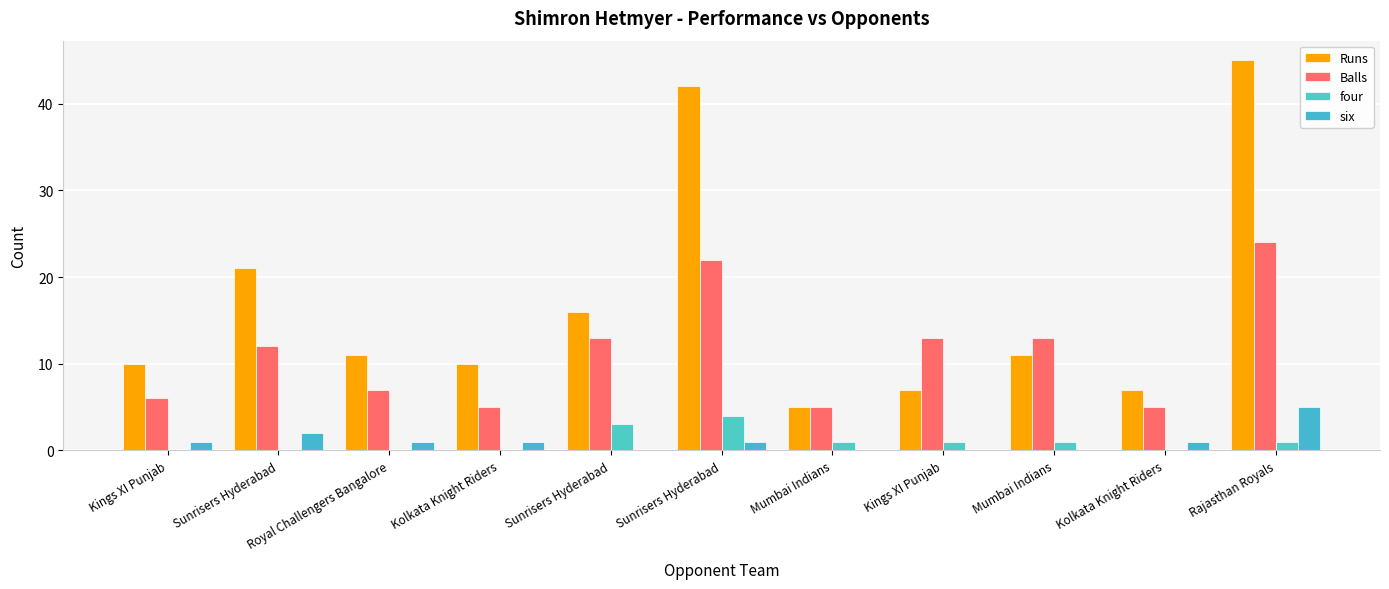

What is the spread (max minus min) of values at Rajasthan Royals?

44